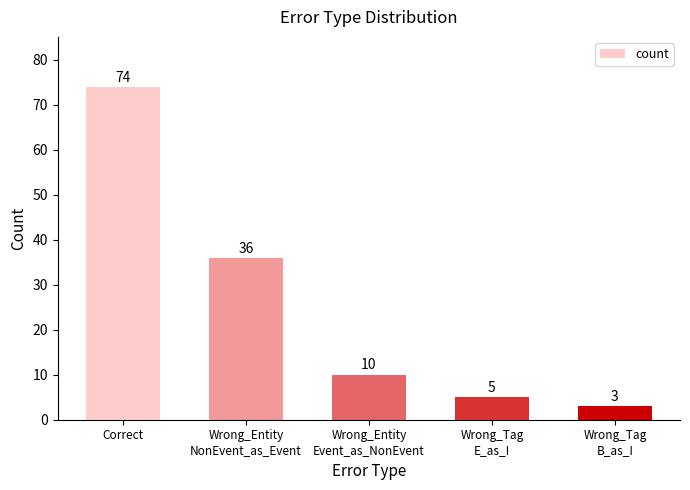

Reading left to right, what are all the values shown in this chart?

74	36	10	5	3